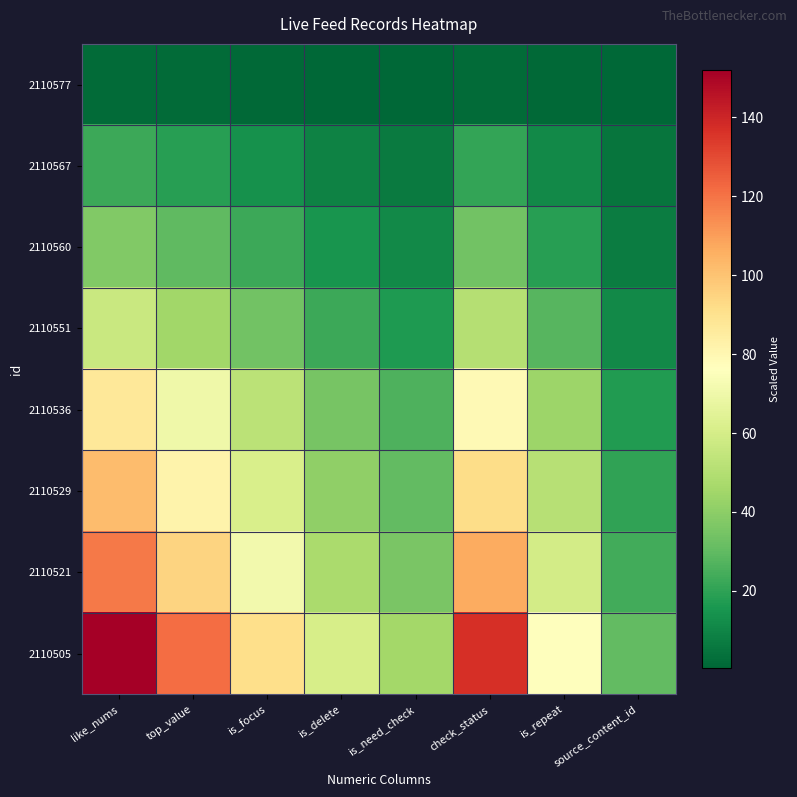

Rank the series by their maximum value, from lowest to highest.

2110577, 2110567, 2110560, 2110551, 2110536, 2110529, 2110521, 2110505